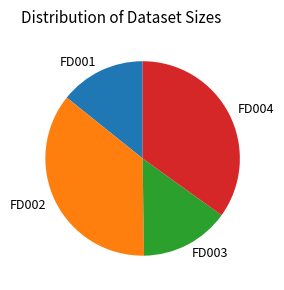

Rank the categories by value from highest to lowest.

FD002, FD004, FD003, FD001